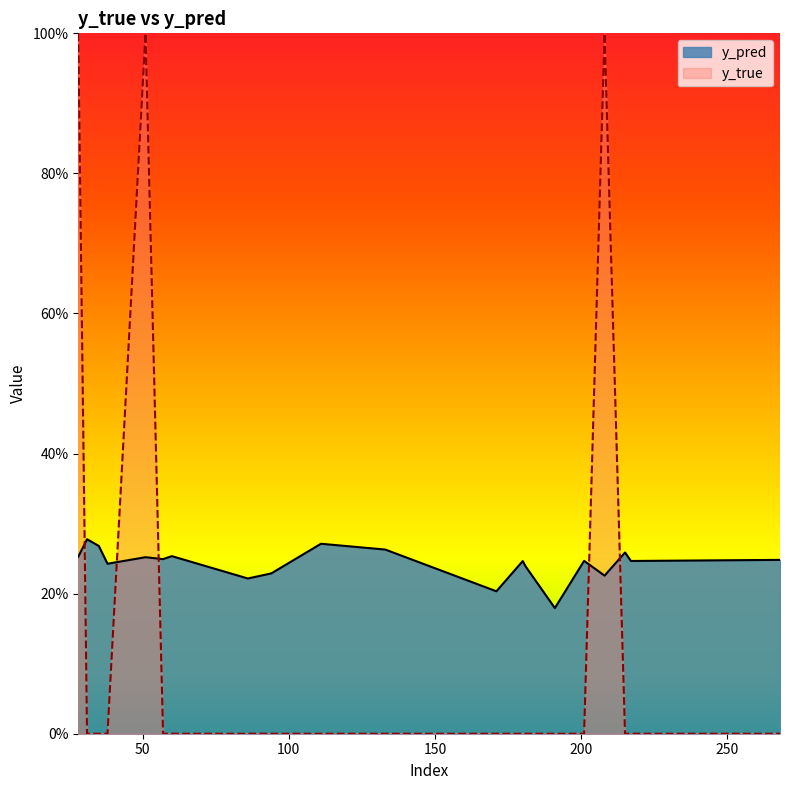

The value of y_true at 51 is 0.4. True or false?

False